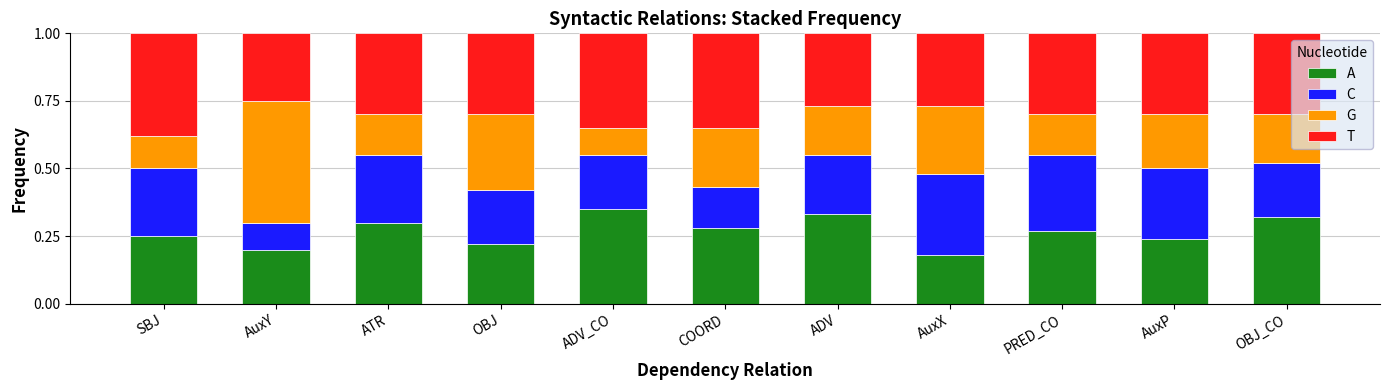

How many data points does each series have?

11